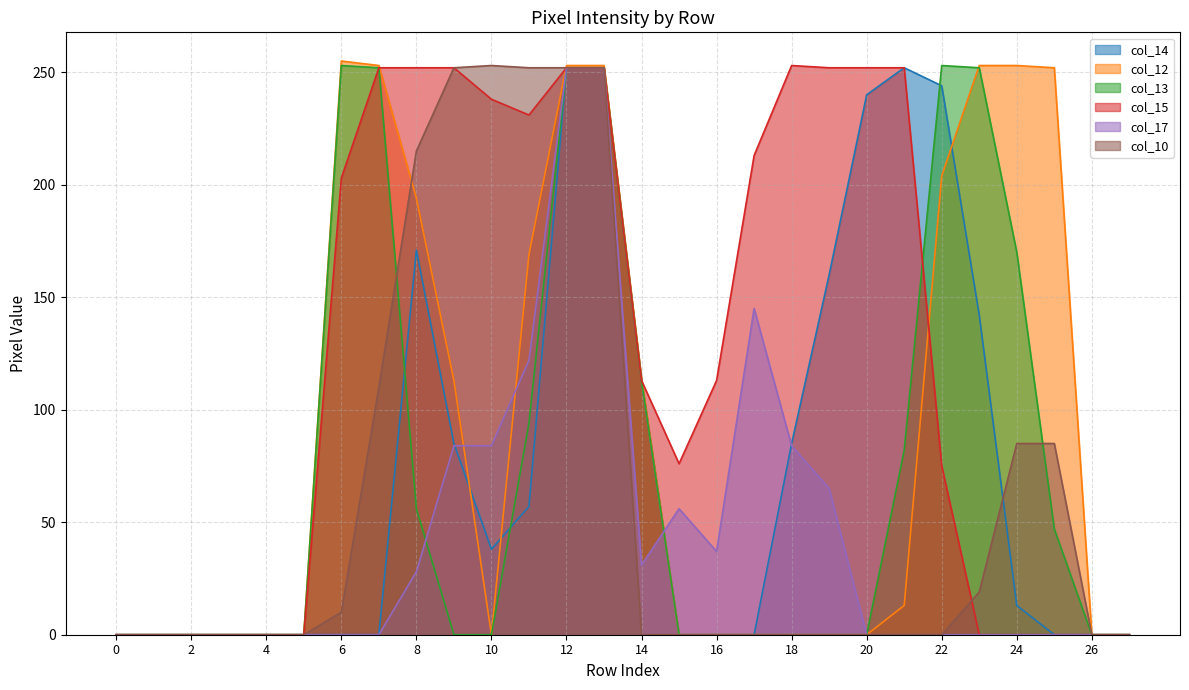

At how many categories does at least one series exceed 10?

20